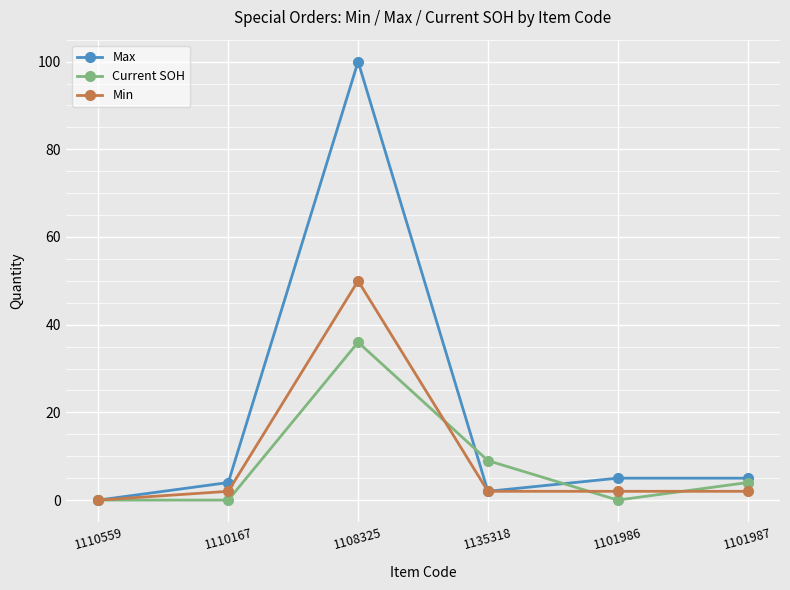

True or false: Max has a value of 0 at 1110559.

True